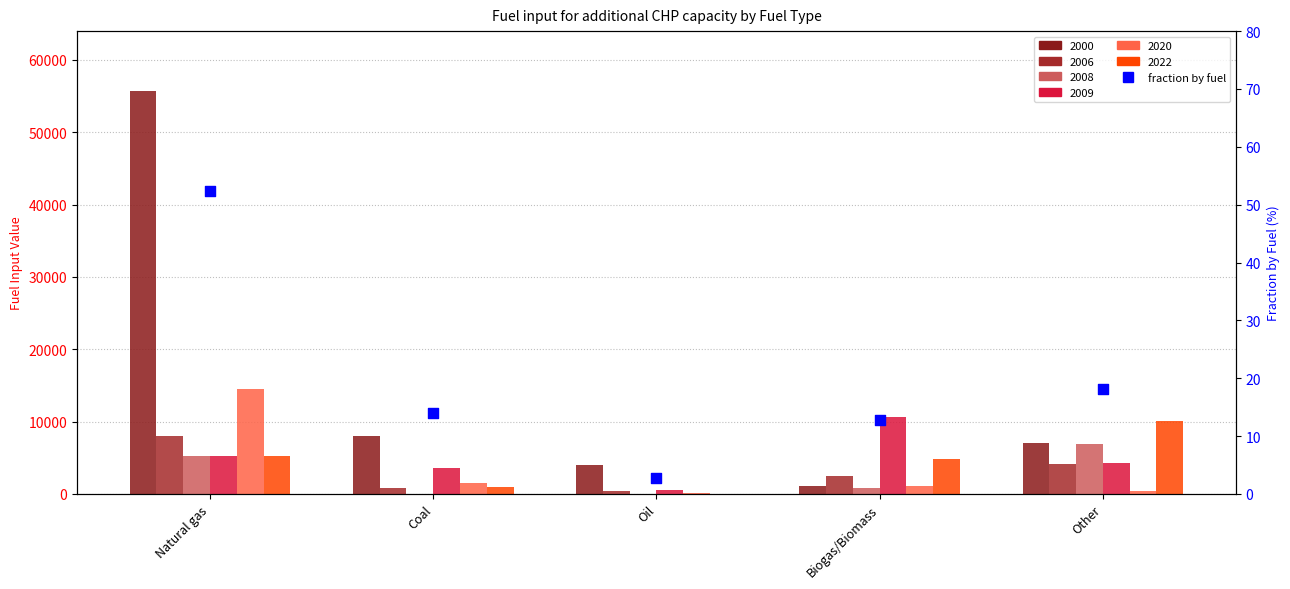

What is the change in value from Coal to Other?

+4.2